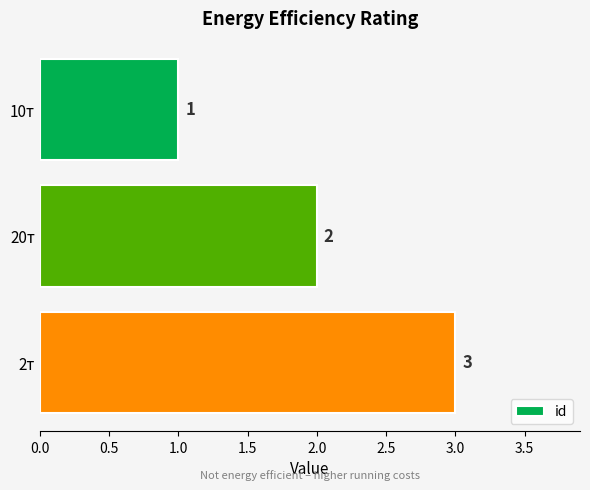

What position from the bottom is 10т?

3